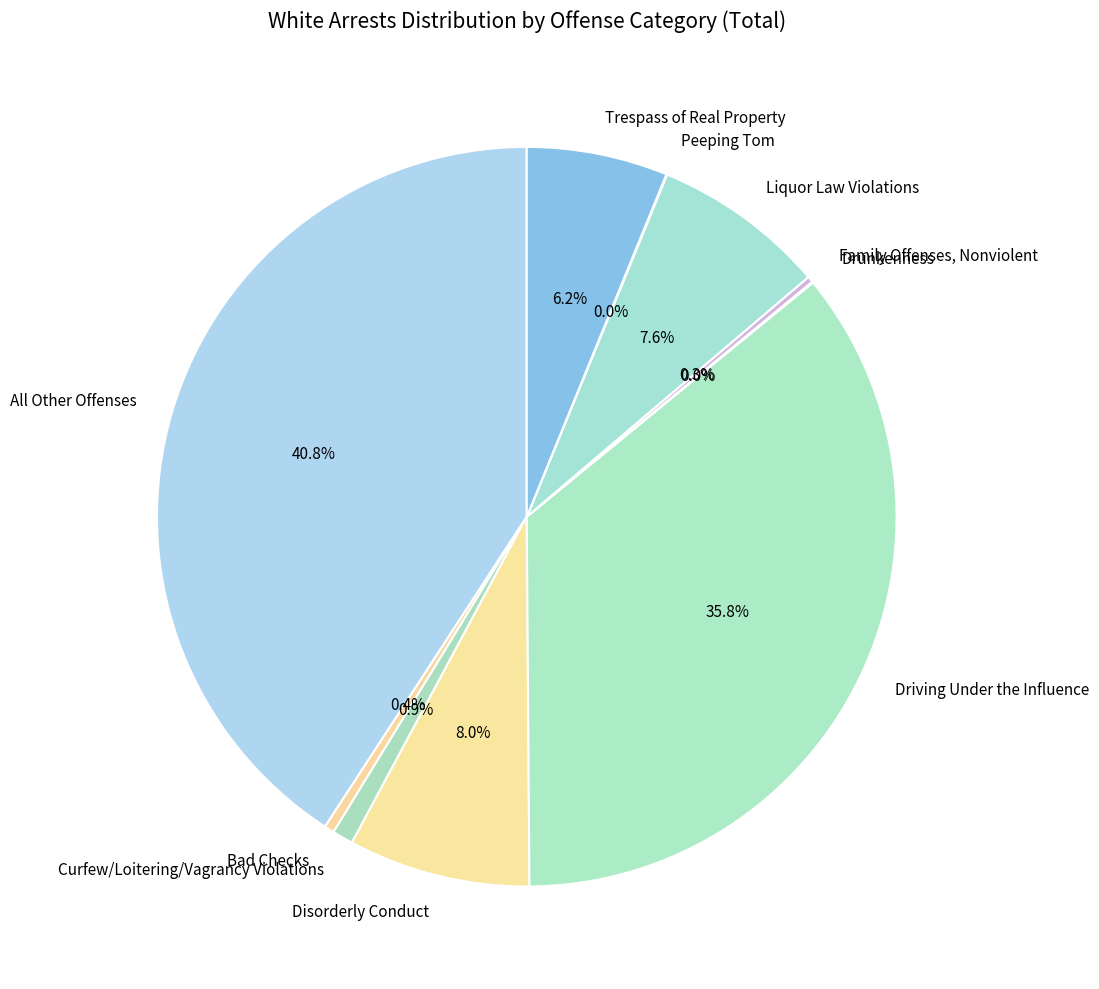

What is the largest slice in the pie chart?

All Other Offenses